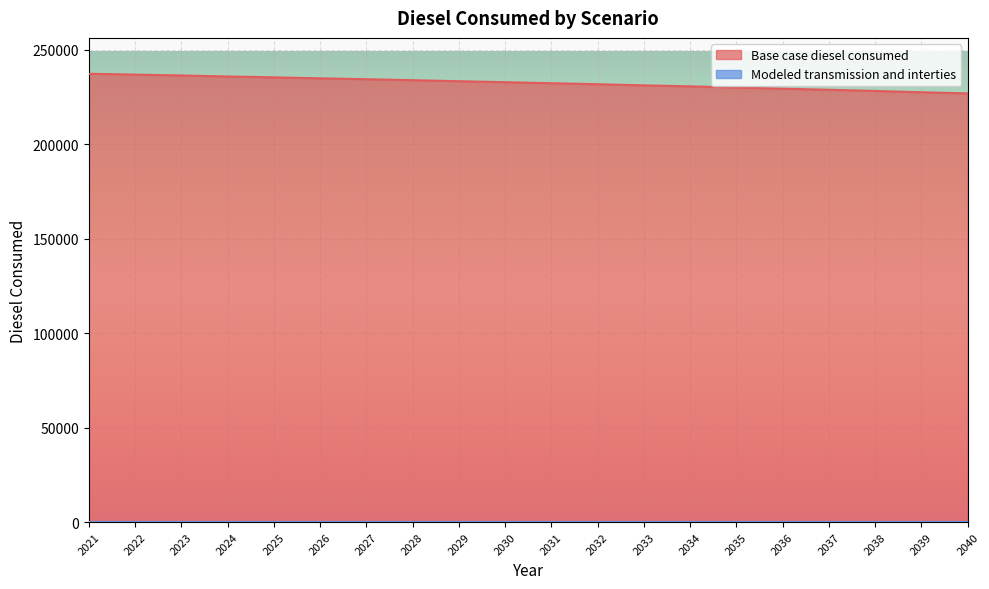

What is the lowest value of the Base case diesel consumed series?

226989.6